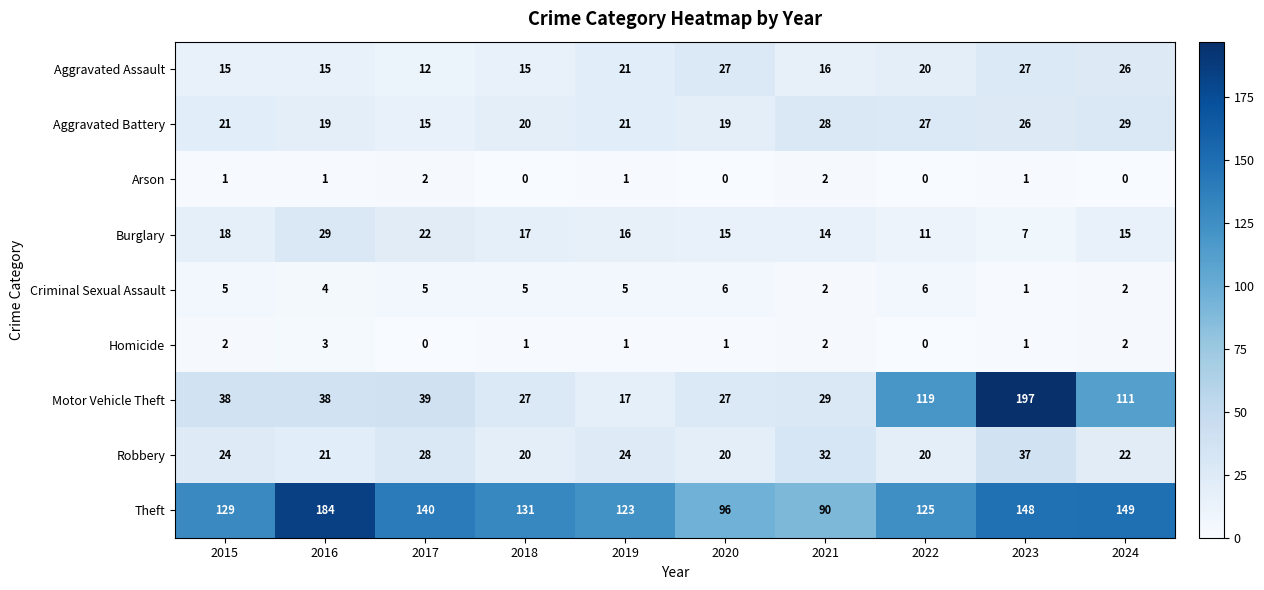

Which series changed the most between 2016 and 2017?

Theft